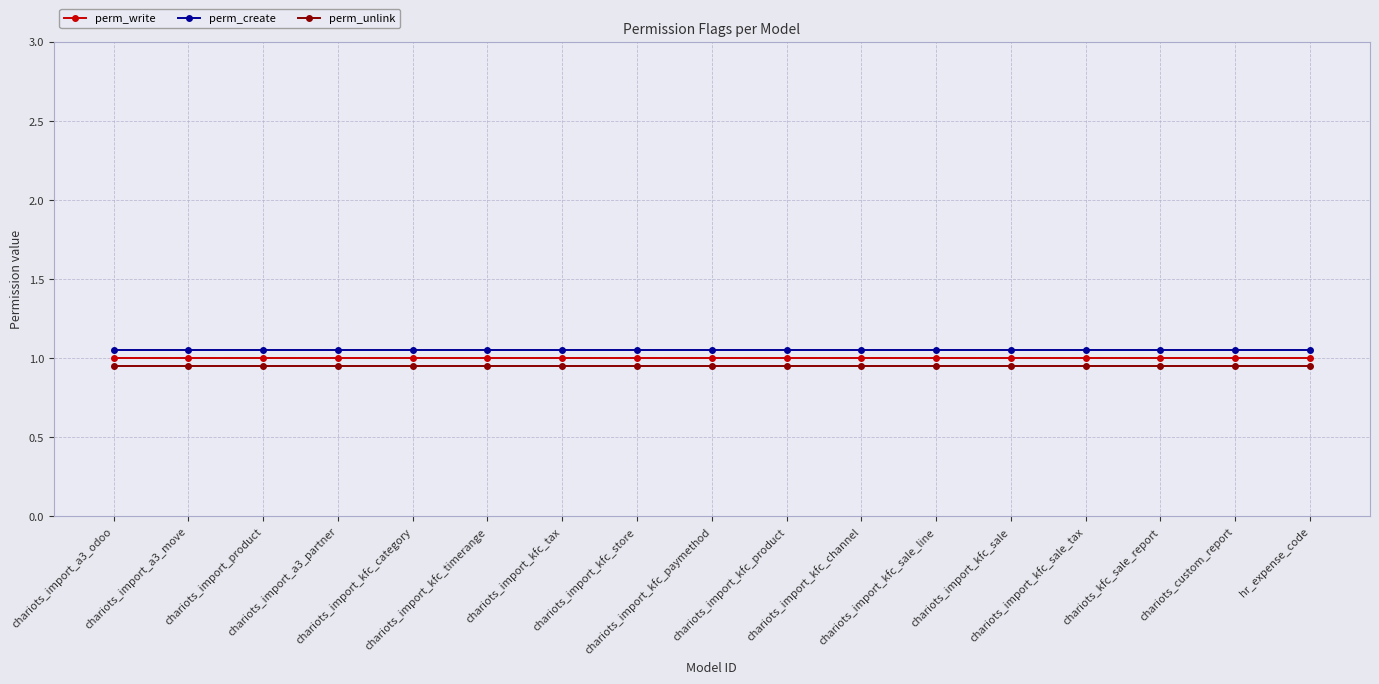

True or false: perm_write and perm_create intersect in this chart.

False